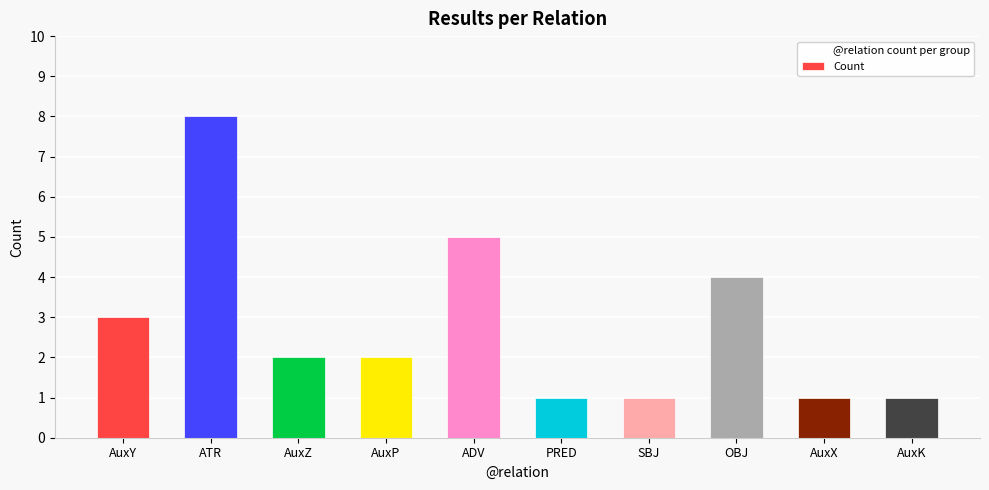

True or false: the data shows 1 at AuxZ.

False